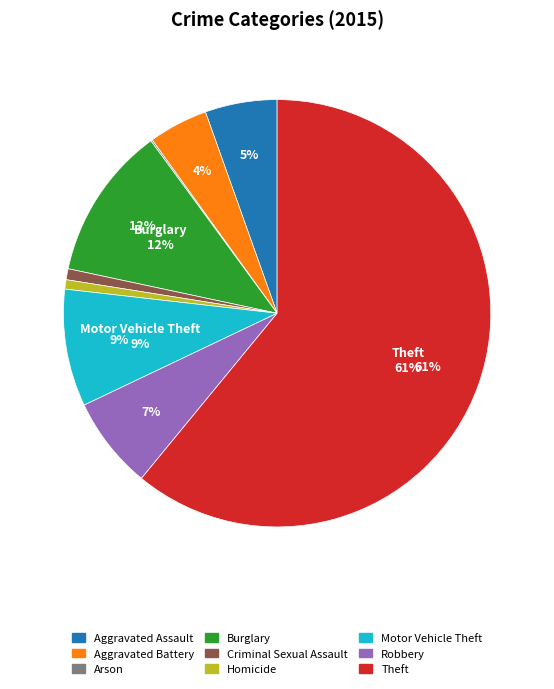

Is Theft the majority of the pie?

Yes